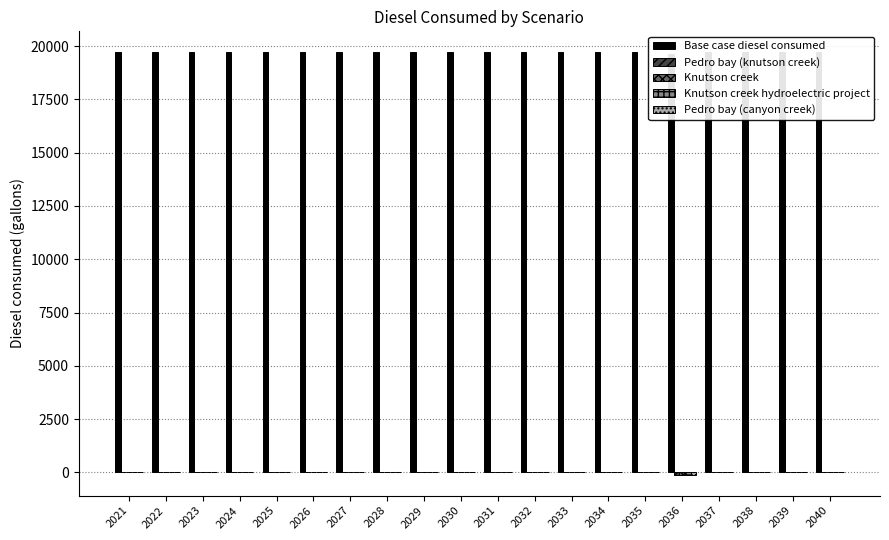

List the labels in order of Base case diesel consumed value, smallest first.

2036, 2021, 2022, 2023, 2024, 2025, 2026, 2027, 2028, 2029, 2030, 2031, 2032, 2033, 2034, 2035, 2037, 2038, 2039, 2040